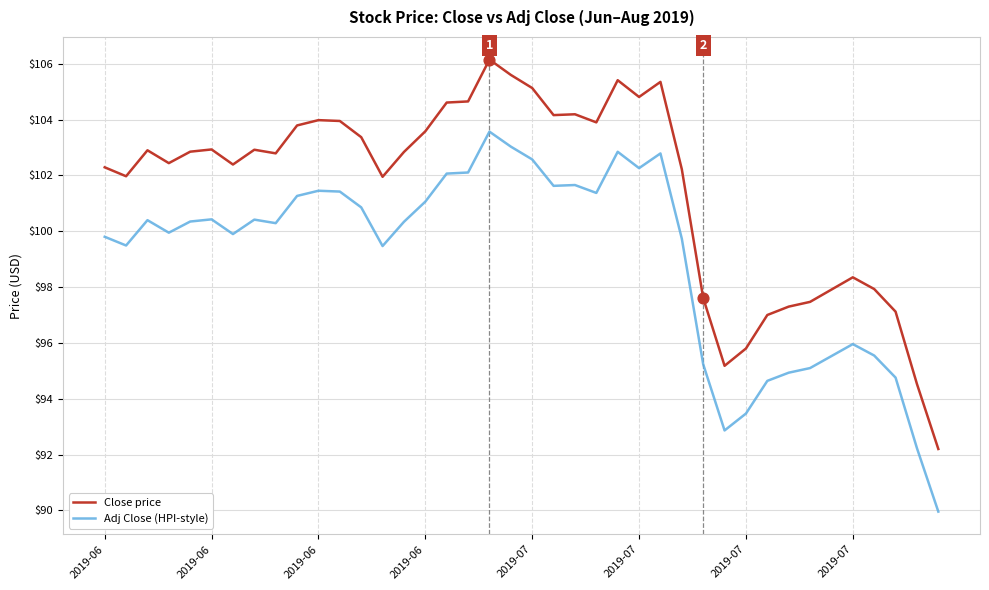

At how many categories does at least one series exceed 100?

28